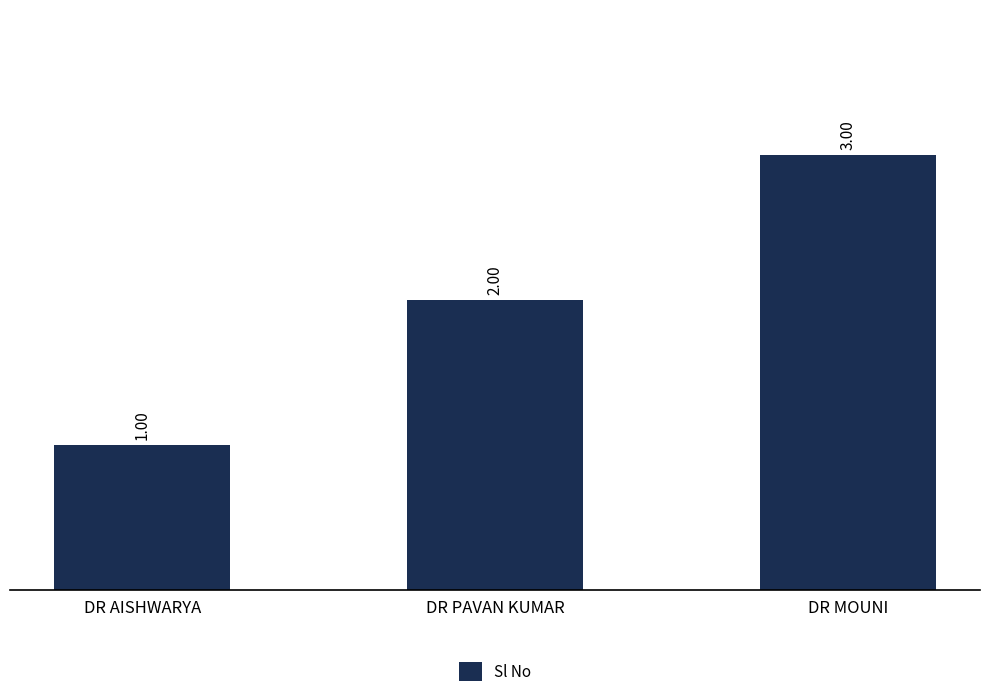

Which has a higher value, DR MOUNI or DR AISHWARYA?

DR MOUNI